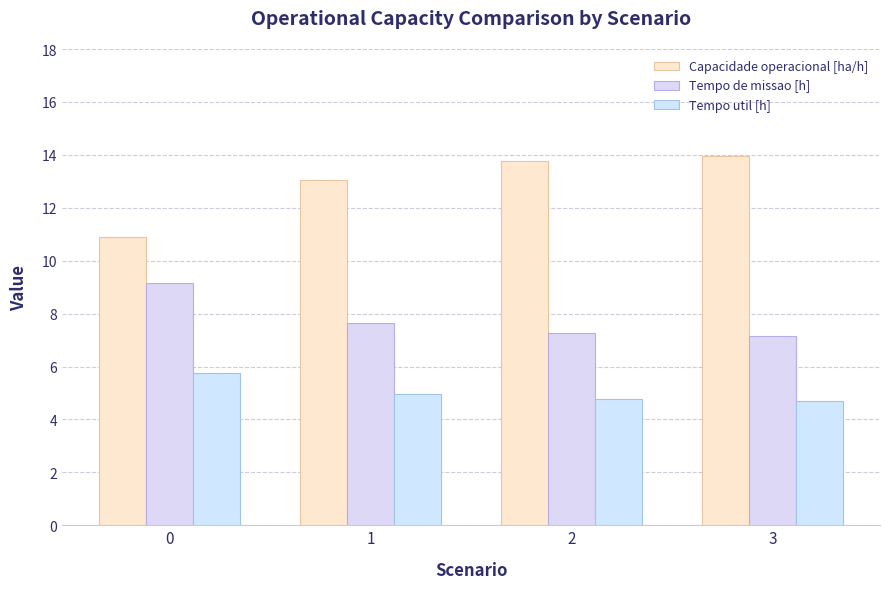

The Tempo util [h] series shows 1.7 at 3. True or false?

False